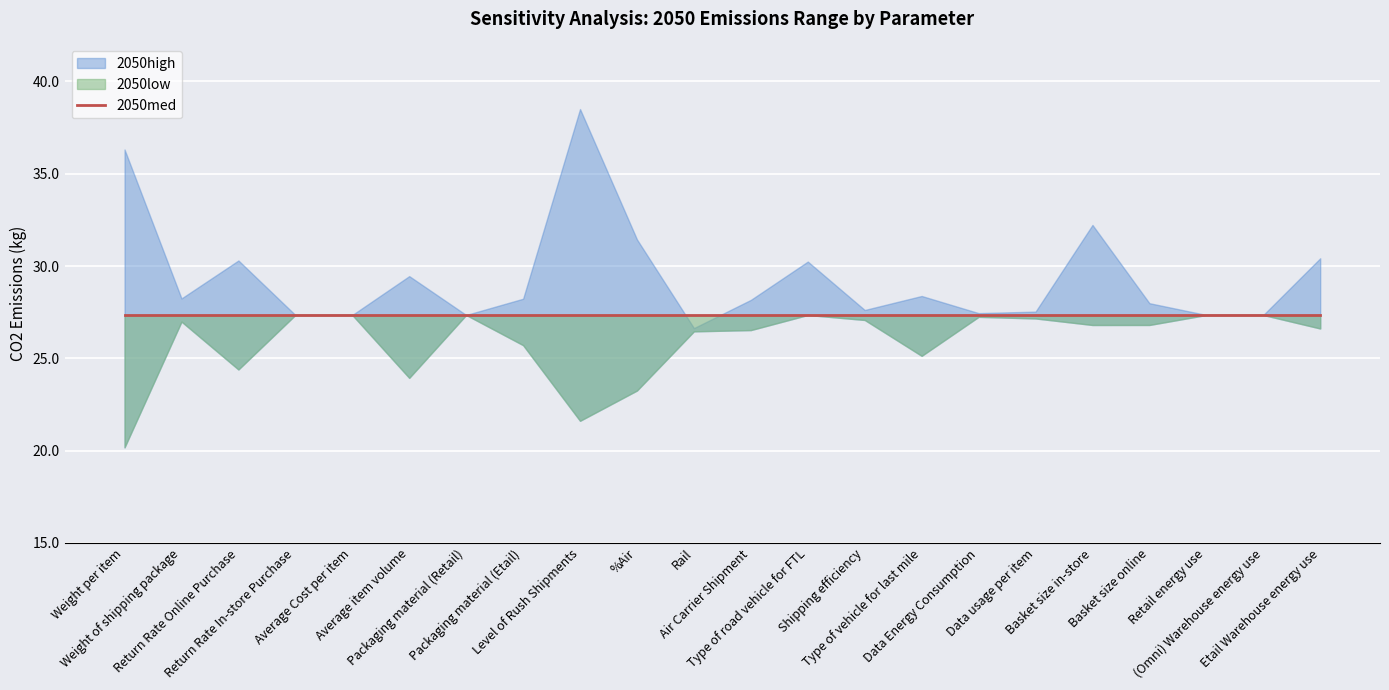

True or false: 2050low and 2050high cross at least once.

False